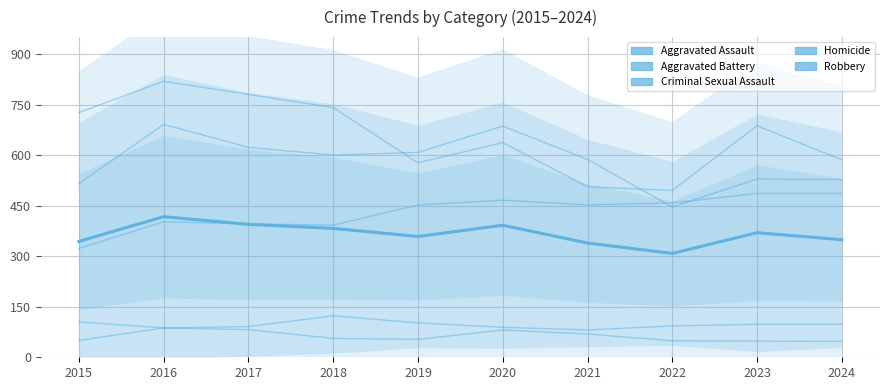

What is the approximate value of Aggravated Assault at 2017?

396.0